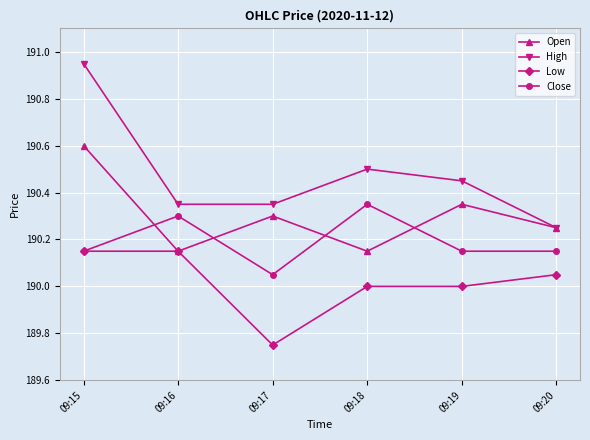

What is the sum of all Open values?

1141.8